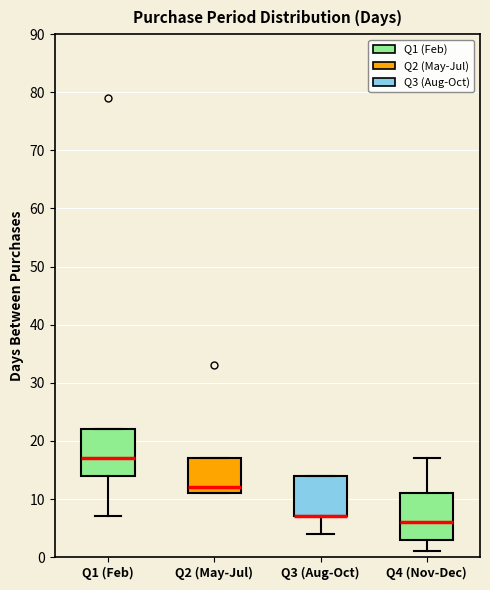

Reading left to right, transcribe this box plot: for each box, give where its median line is, the range the box spans, and where its two whiskers end, as read against the y-axis. The values are not printed on the chart, so give them approximately, as read against the axis.

Q1 (Feb): median 17, box 14 to 22, whiskers 7 to 22
Q2 (May-Jul): median 12, box 11 to 17, whiskers 11 to 17
Q3 (Aug-Oct): median 7 (drawn on the box's lower edge), box 7 to 14, whiskers 4 to 14
Q4 (Nov-Dec): median 6, box 3 to 11, whiskers 1 to 17